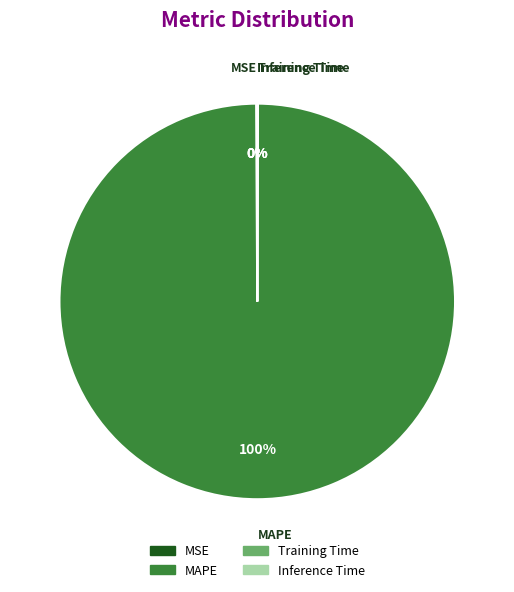

To the nearest percent, what is the difference between the largest and smallest slice percentages?

100%